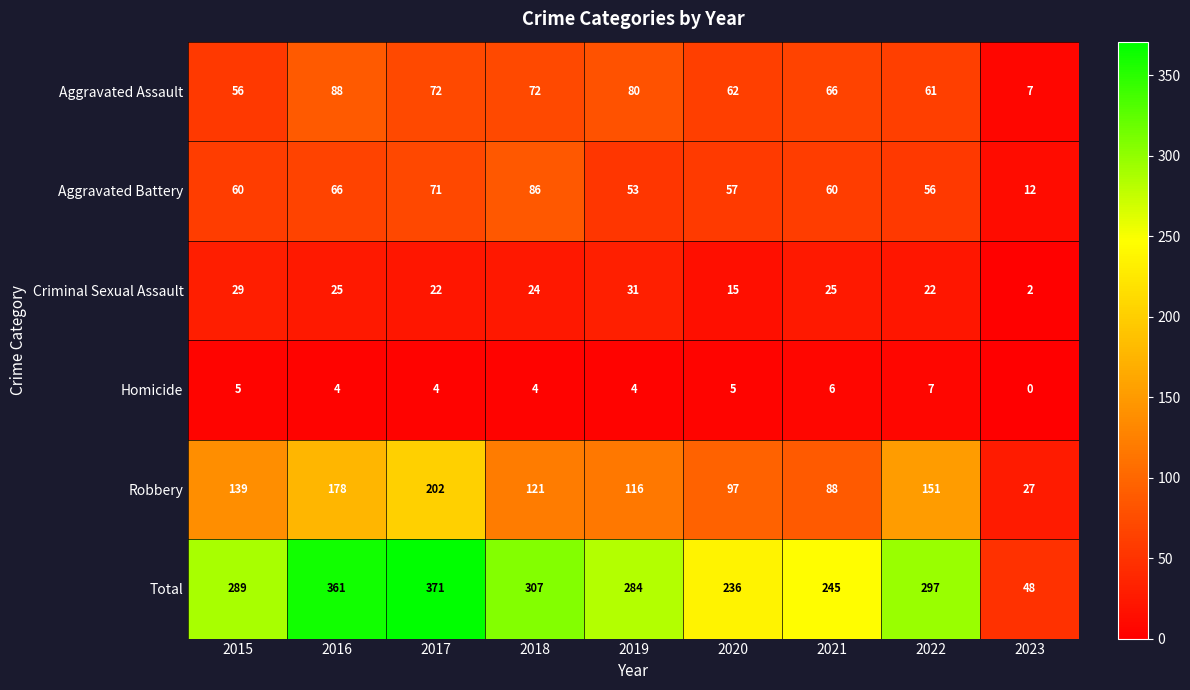

What is the spread (max minus min) of values at 2018?

303